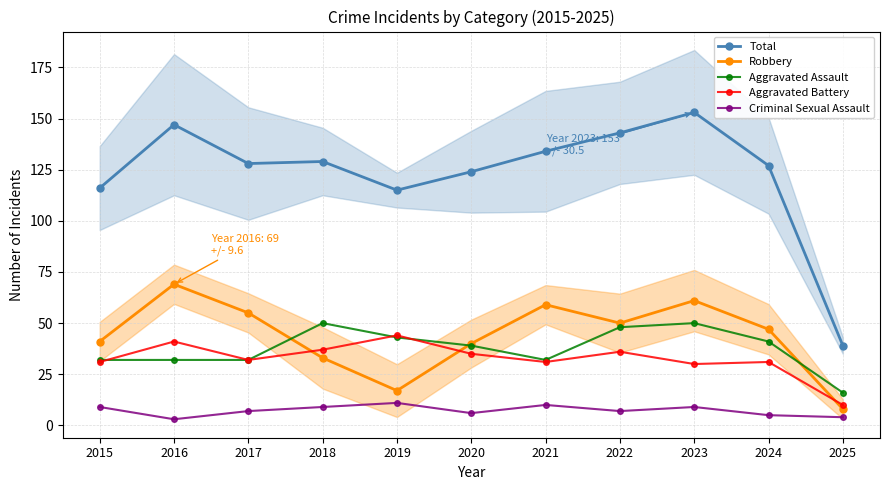

At which category does Robbery reach its first local peak?

2016